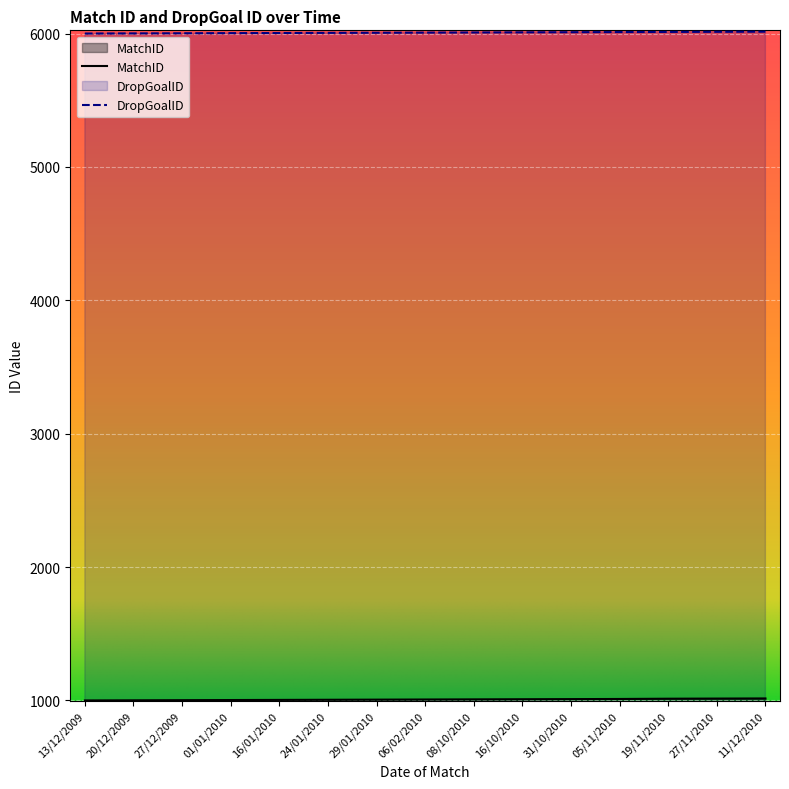

What is the sum of the DropGoalID values at 16/10/2010 and 08/10/2010?

12017